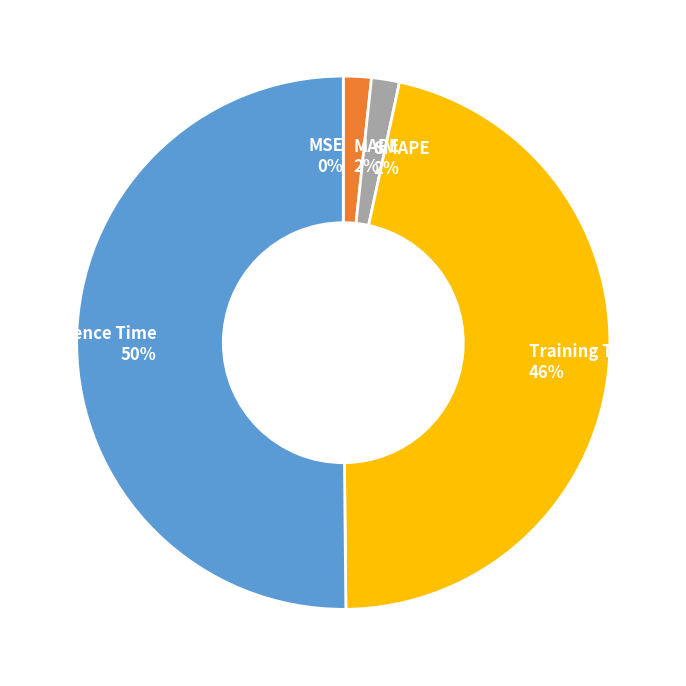

How many segments does this pie chart have?

5